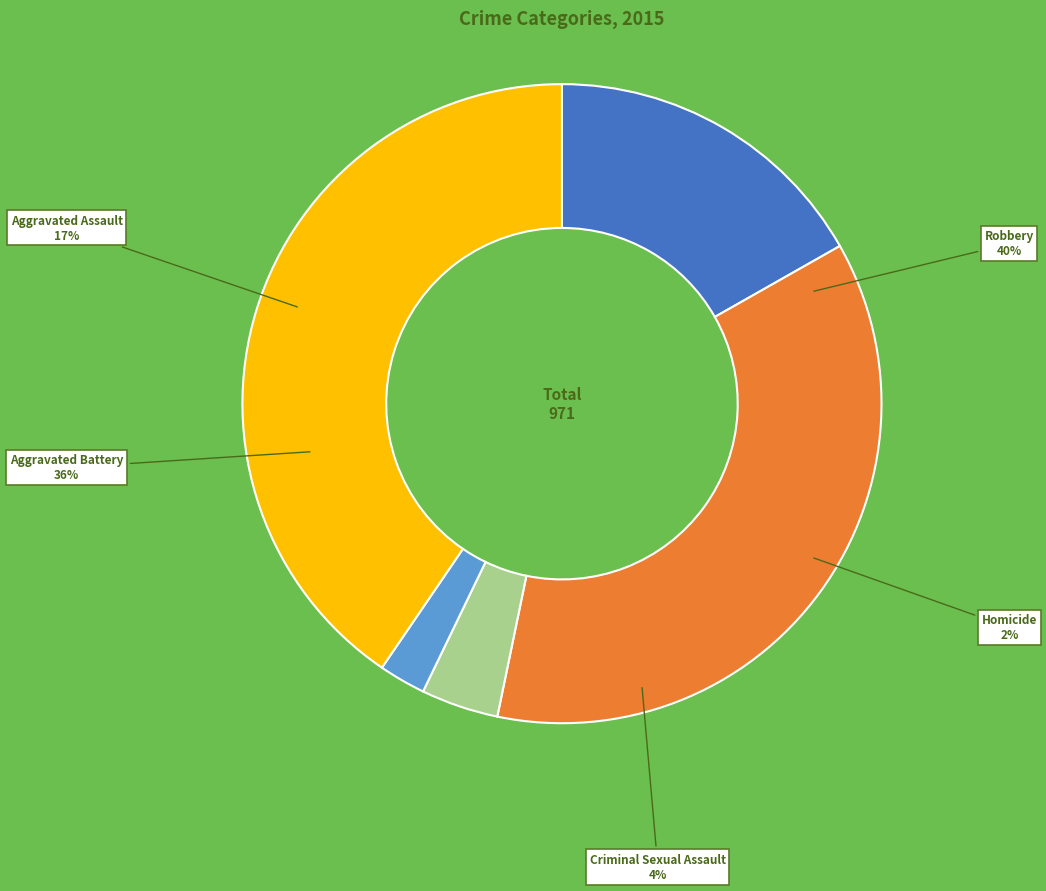

How many segments does this pie chart have?

5